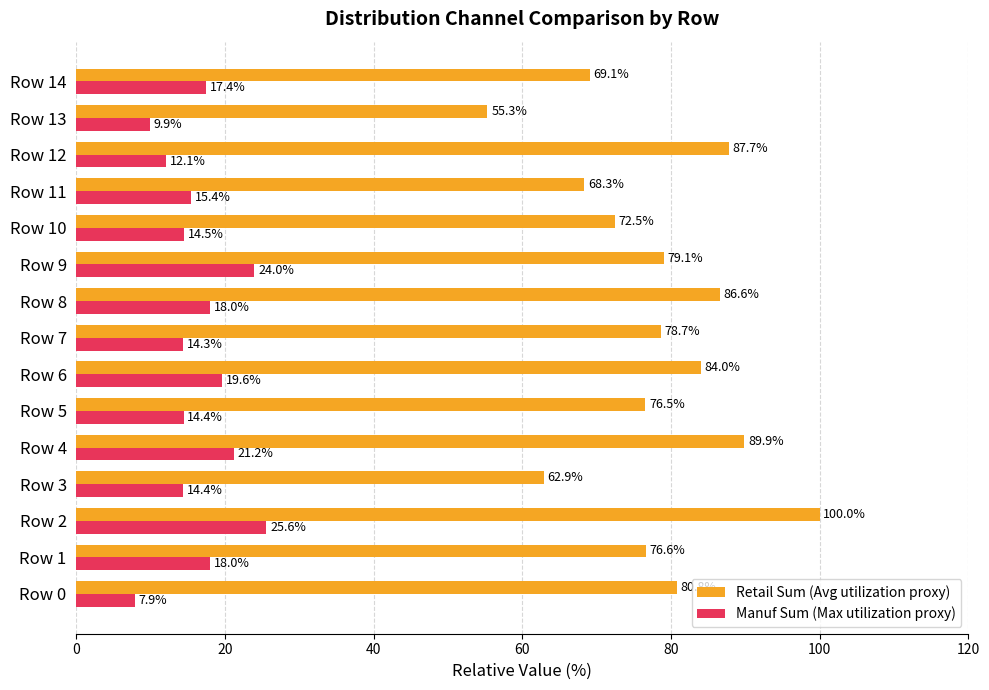

At which label does Manuf Sum (Max utilization proxy) reach its peak?

Row 2